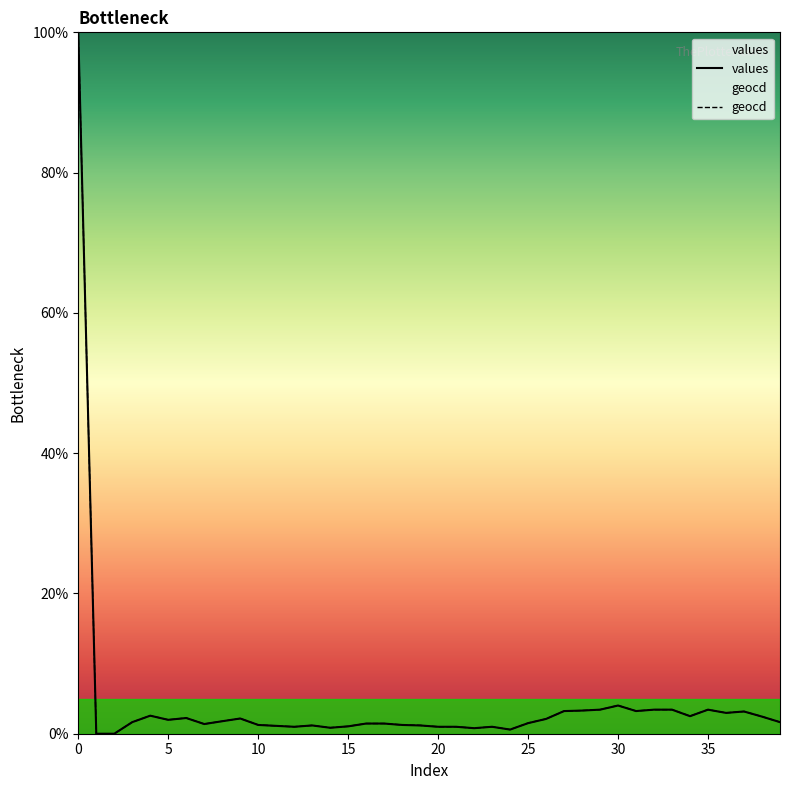

What is the maximum value shown in the chart?

100.0